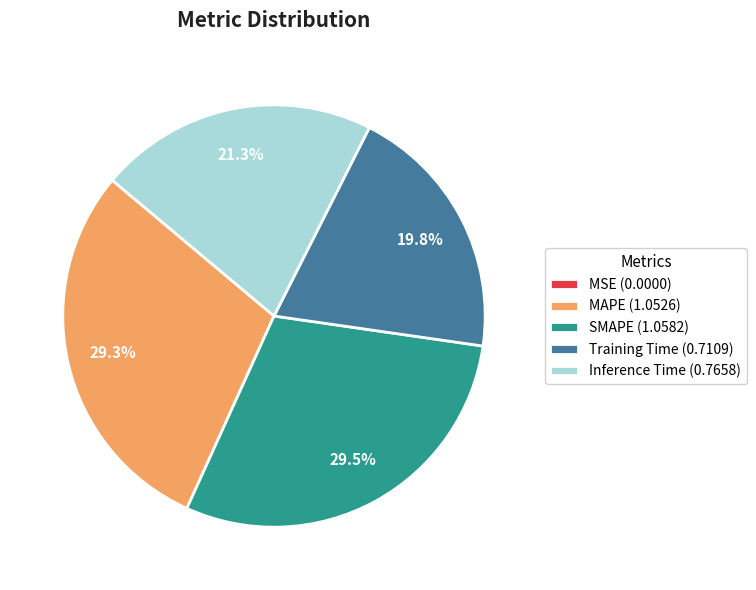

To the nearest percent, what portion does Inference Time represent?

21%